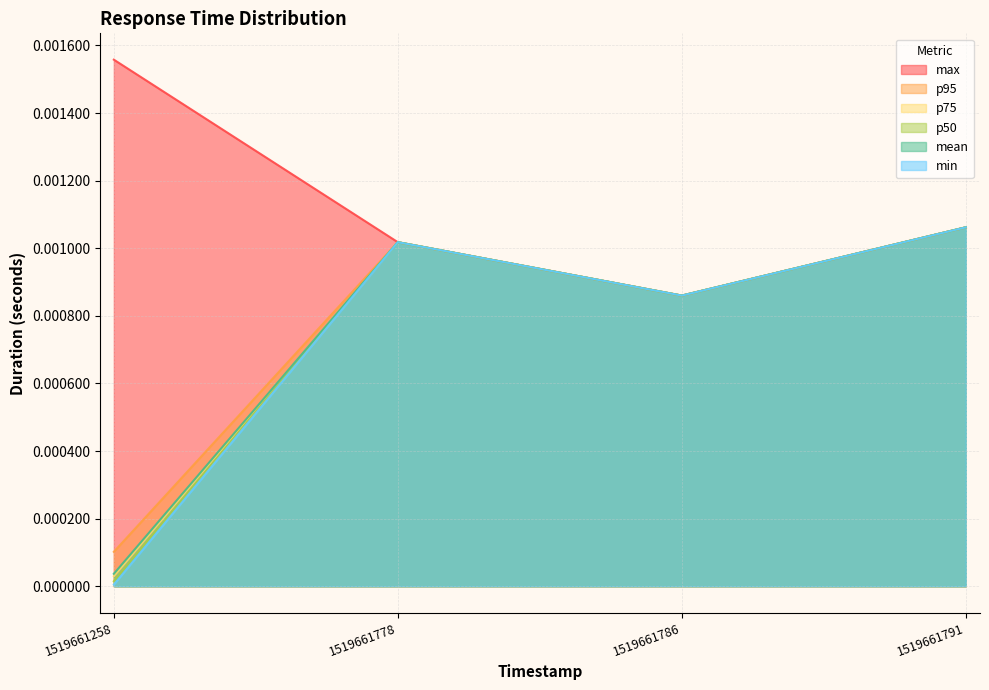

At how many categories does at least one series exceed 0?

4